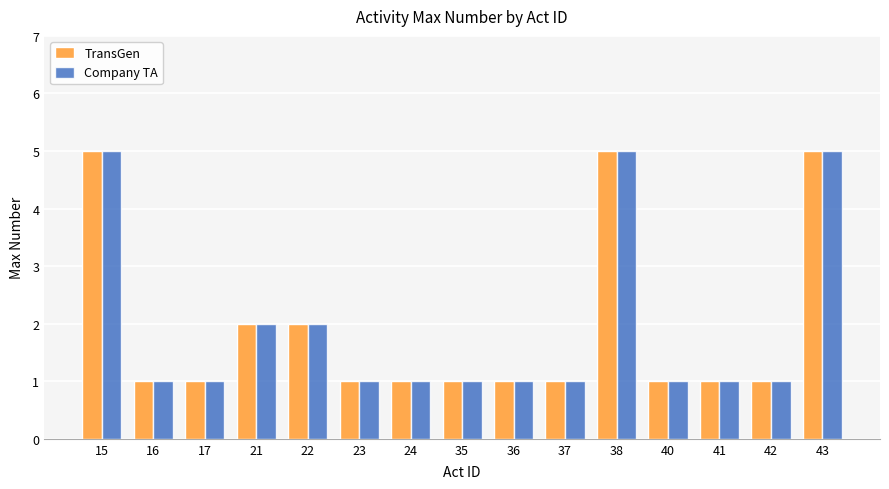

What are all the series names shown in the legend?

TransGen, Company TA